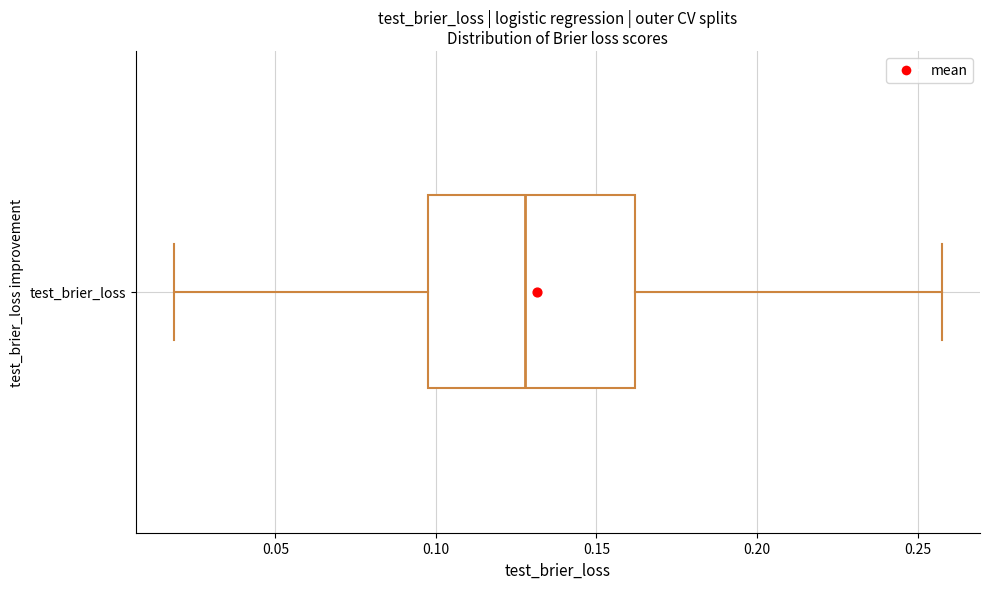

Transcribe this box plot: give where the median line is, the range the box spans, and where the two whiskers end, as read against the x-axis. The values are not printed on the chart, so give them approximately, as read against the axis.

median 0.130, box 0.100 to 0.160, whiskers 0.020 to 0.255